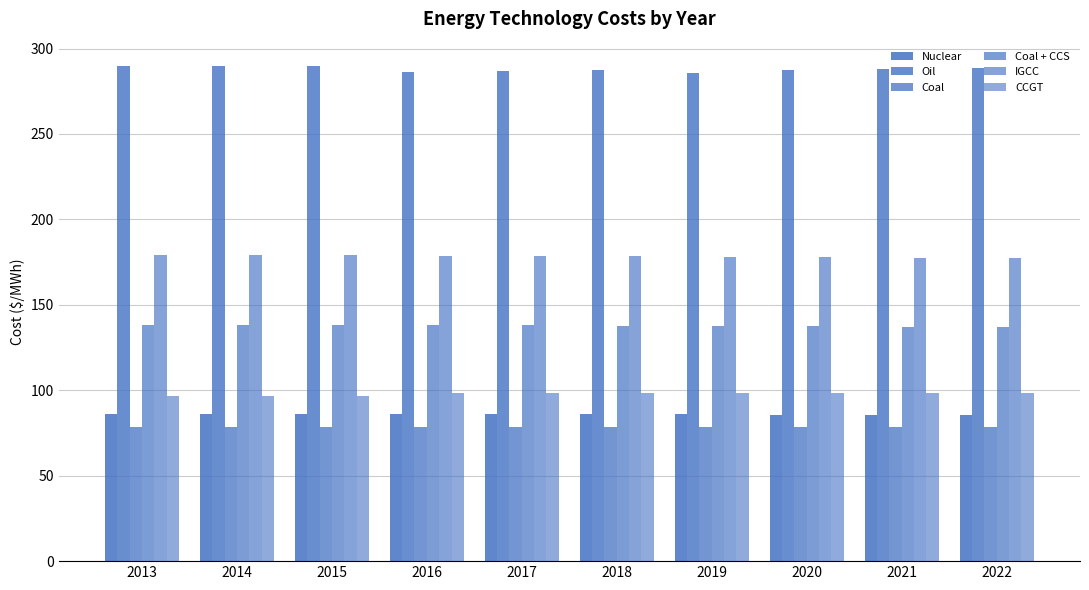

Count the number of categories in the chart.

10